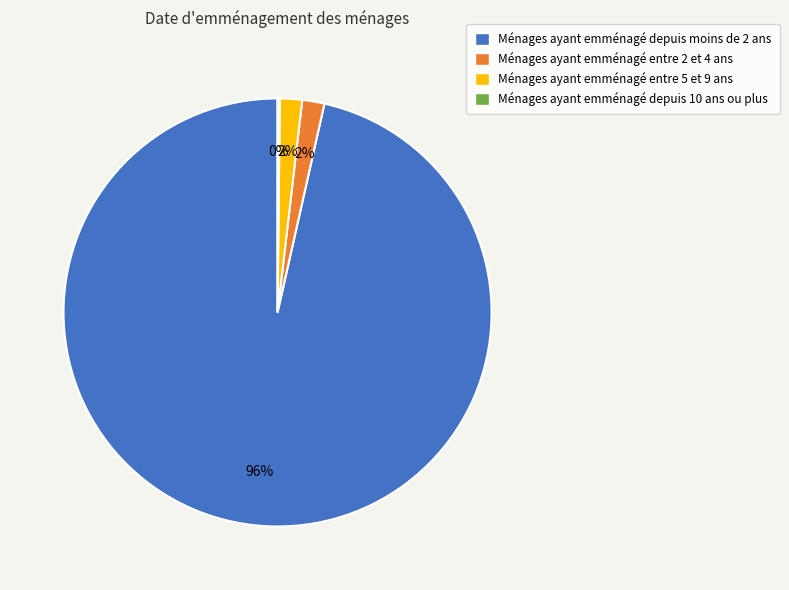

What is the majority slice?

Ménages ayant emménagé depuis moins de 2 ans